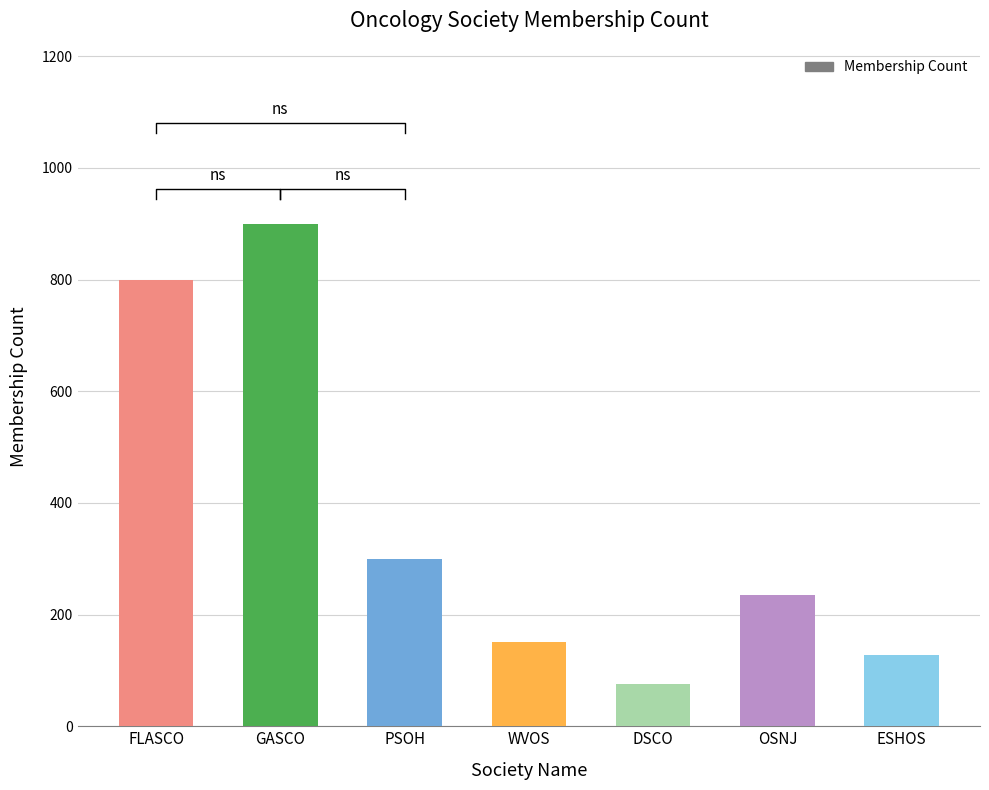

The chart shows a value of 402 at OSNJ. True or false?

False